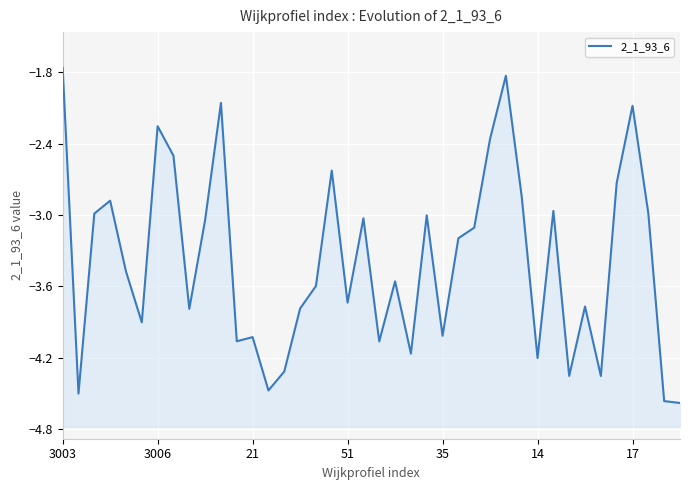

What is the change in value from 28 to 34?

-2.5